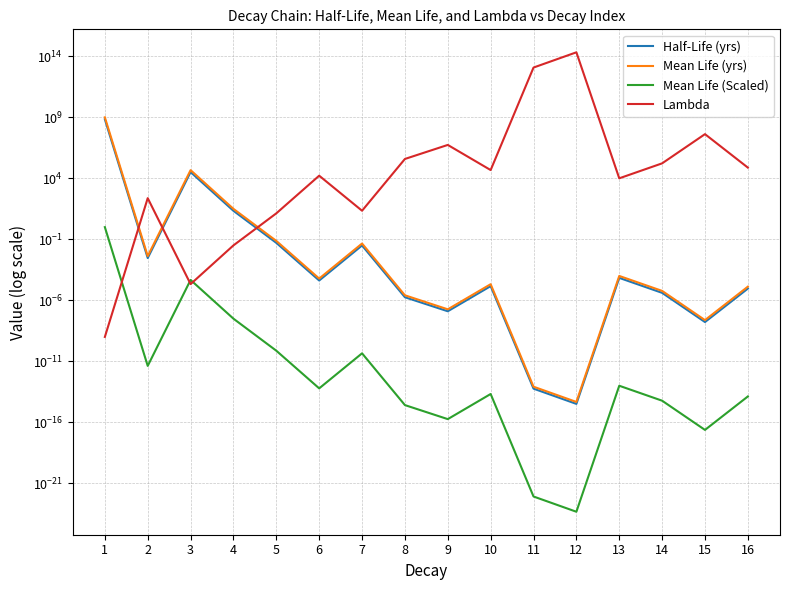

In Lambda, how many points are higher than both neighbors (excluding endpoints)?

5